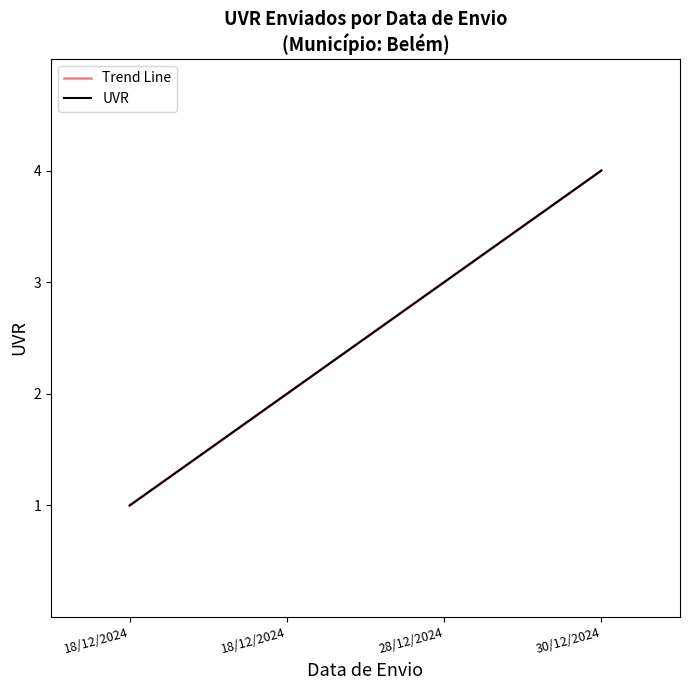

What is the greatest value displayed?

4